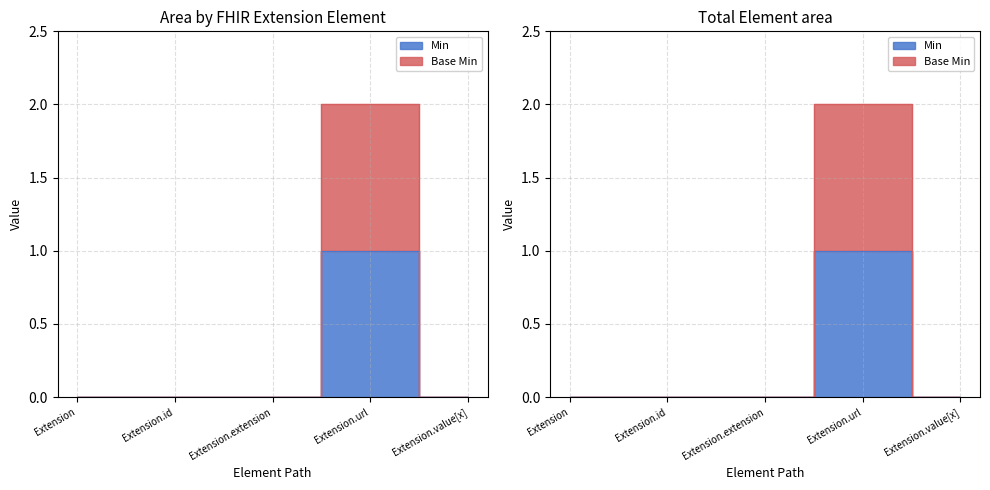

True or false: Min and Base Min intersect in this chart.

False